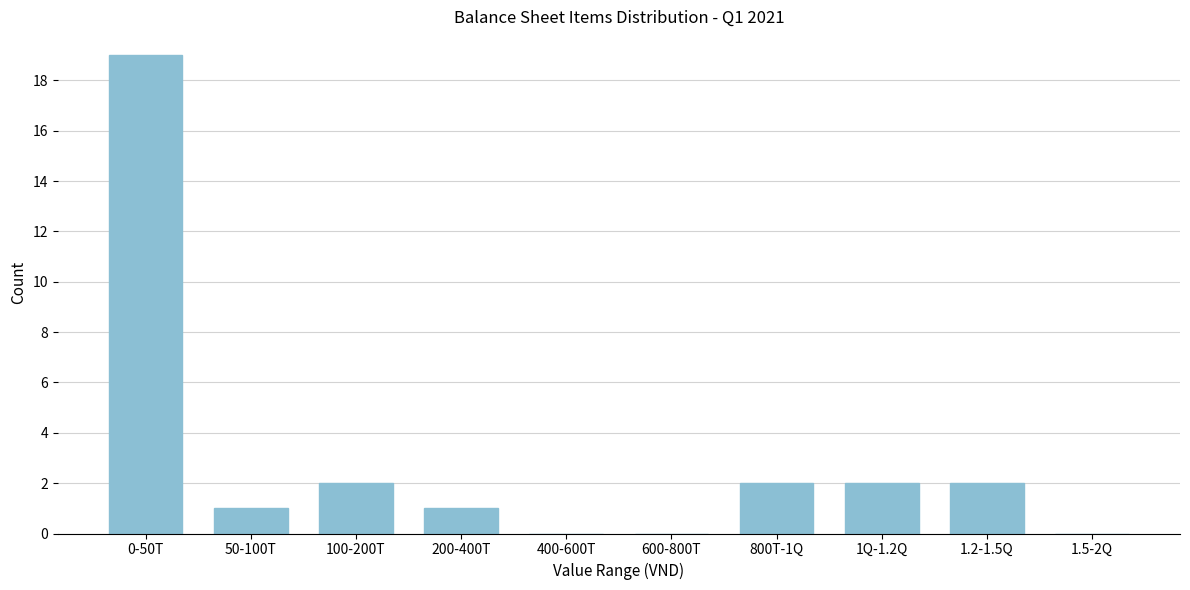

Reading left to right, transcribe all the data shown in this chart.

0-50T=19	50-100T=1	100-200T=2	200-400T=1	400-600T=0	600-800T=0	800T-1Q=2	1Q-1.2Q=2	1.2-1.5Q=2	1.5-2Q=0